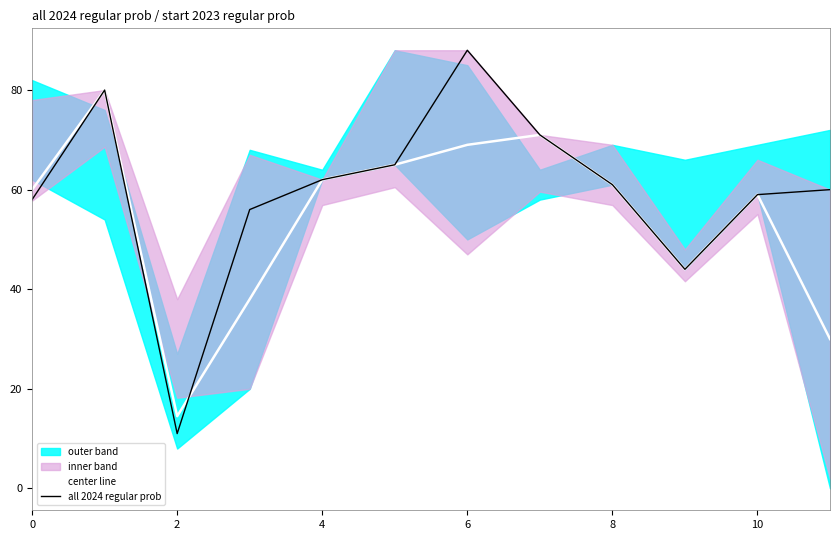

What is the sum of all center line values?

653.5